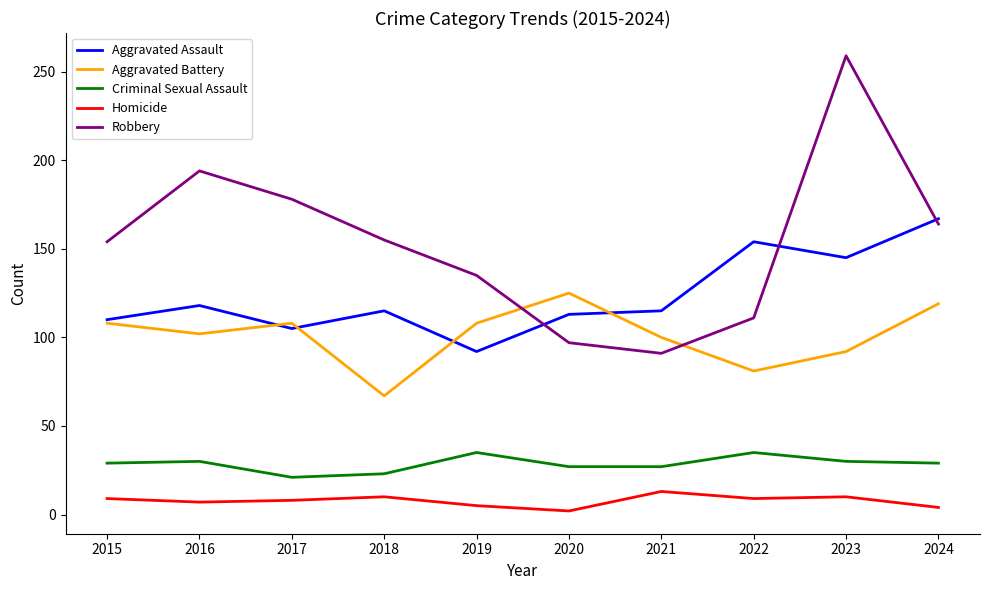

Rank the series by their maximum value, from highest to lowest.

Robbery, Aggravated Assault, Aggravated Battery, Criminal Sexual Assault, Homicide